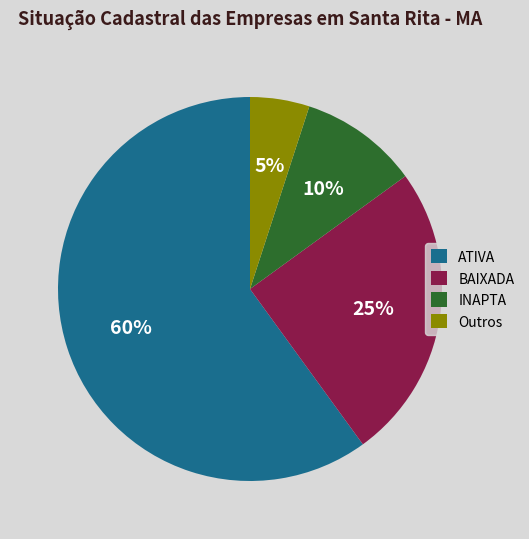

Count the number of slices in the pie.

4